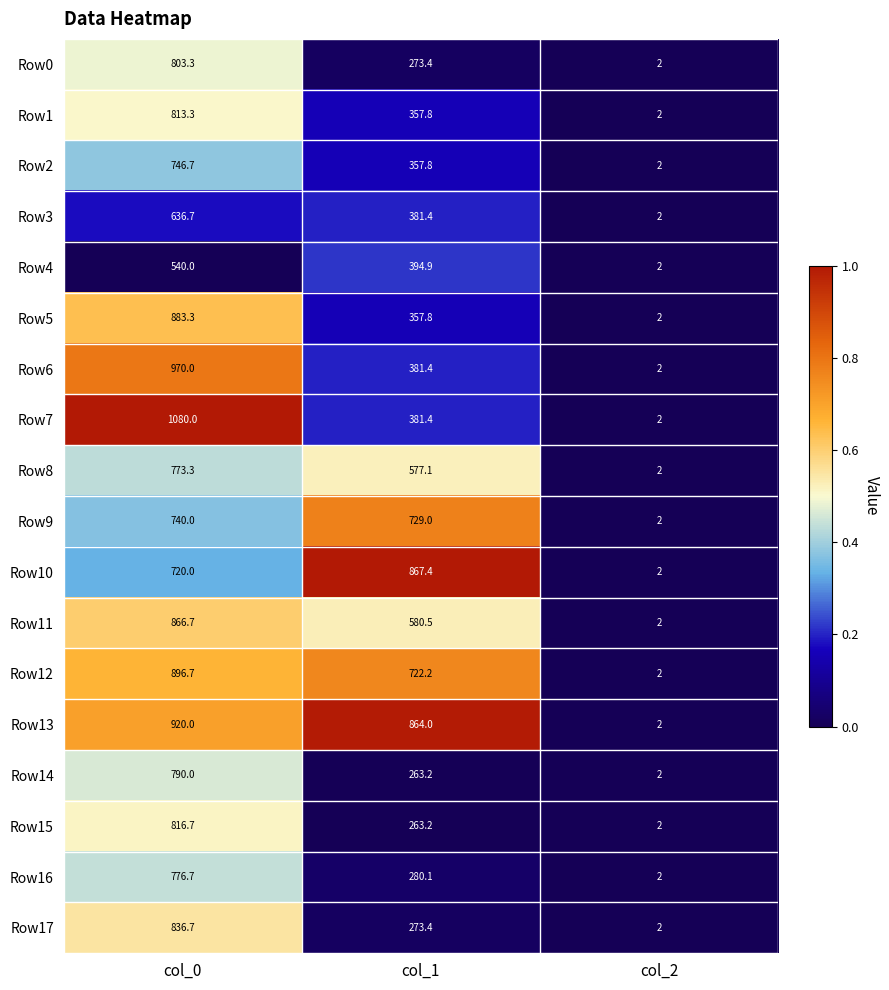

Which series has the widest spread of values?

Row7